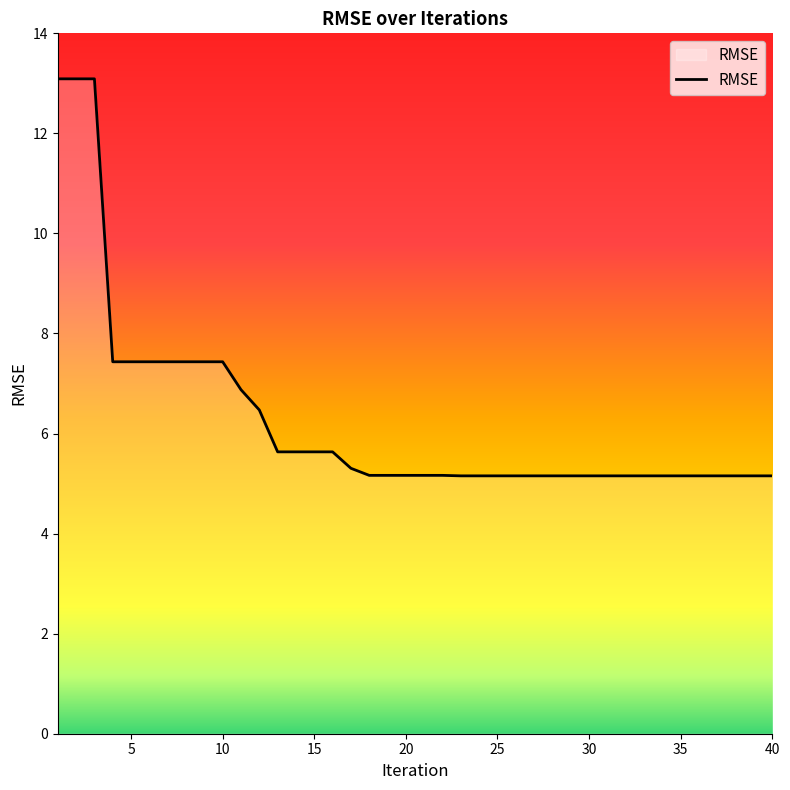

What is the difference between the maximum and minimum values?

7.9